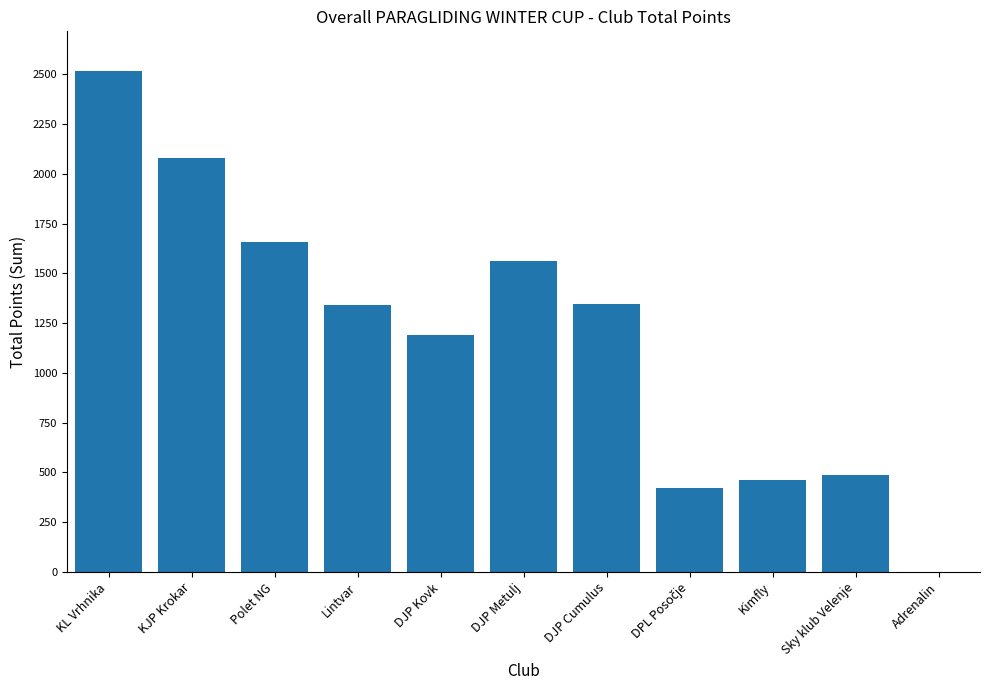

What is the maximum value shown in the chart?

2515.6